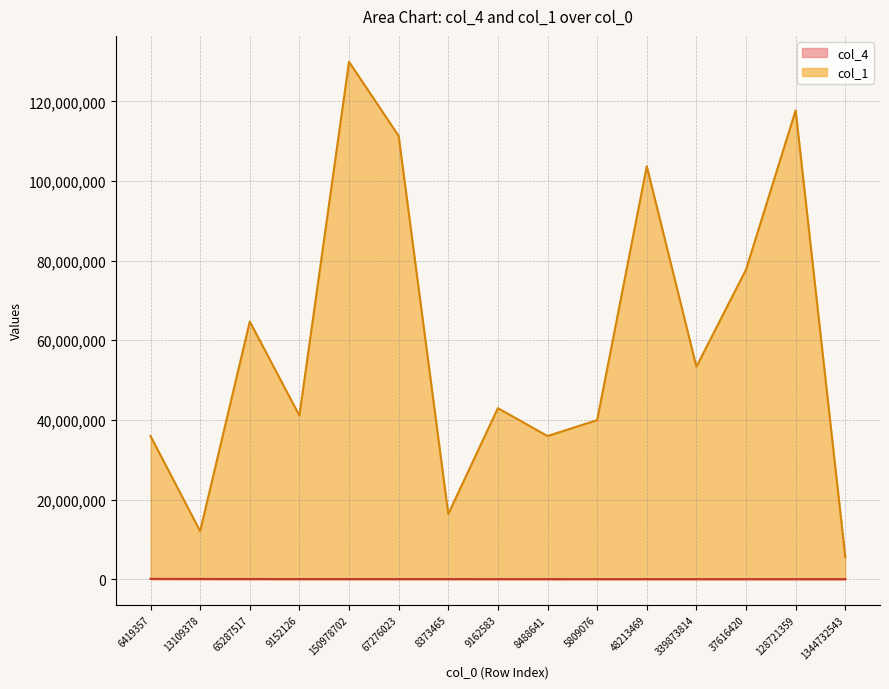

Where does the col_4 series first go above 8926?

6419357